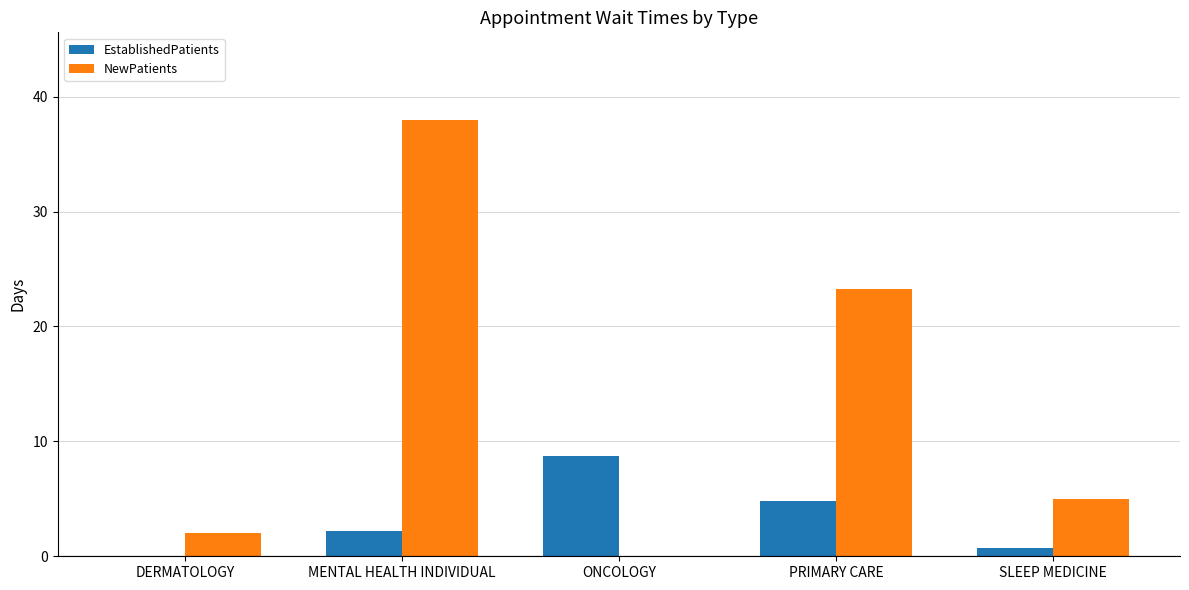

What are all the series names shown in the legend?

EstablishedPatients, NewPatients